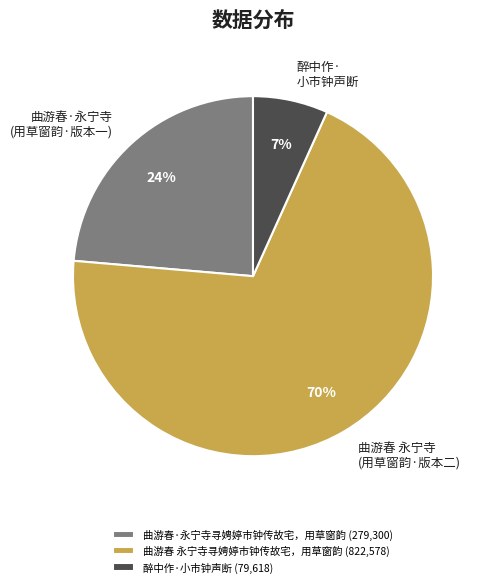

Which slice represents more than half of the pie?

曲游春 永宁寺寻娉婷市钟传故宅，用草窗韵